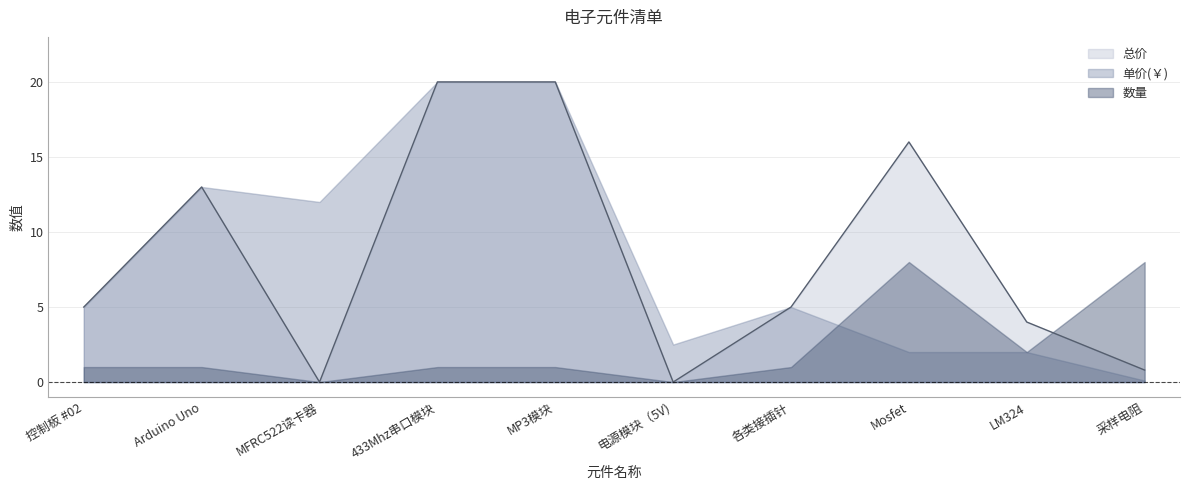

Where is 数量 nearest to the value 4?

LM324